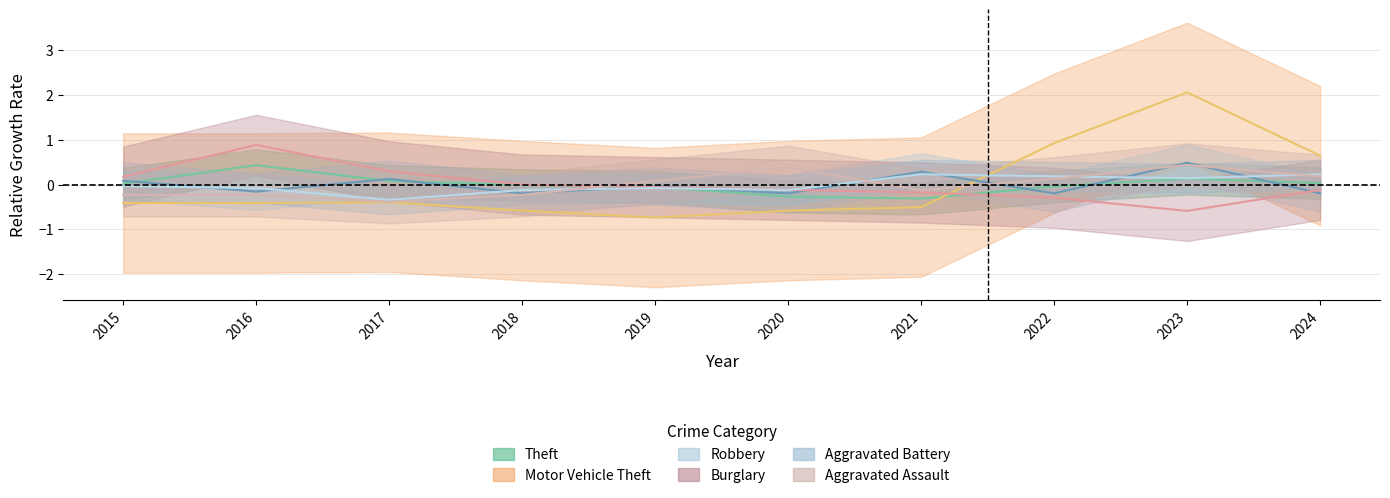

In Aggravated Assault, how many points are lower than both neighbors (excluding endpoints)?

2